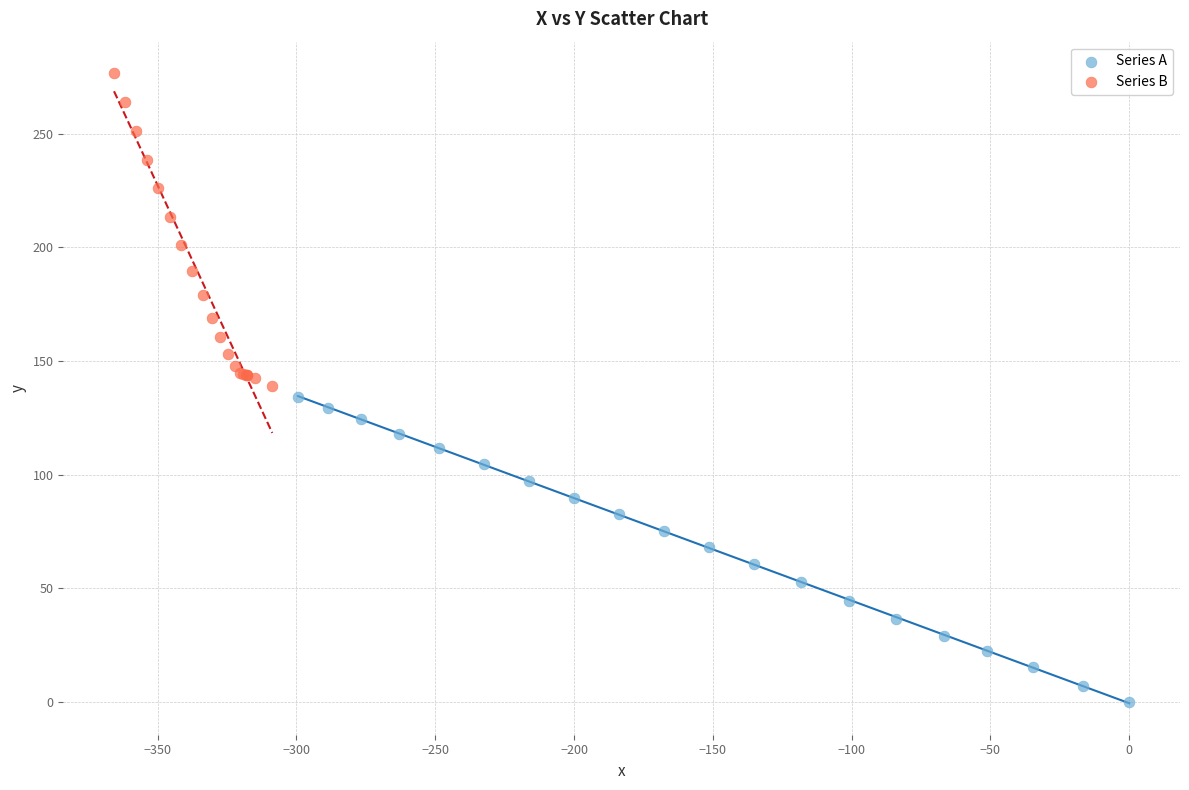

Which series has the widest spread of Y values?

Series B